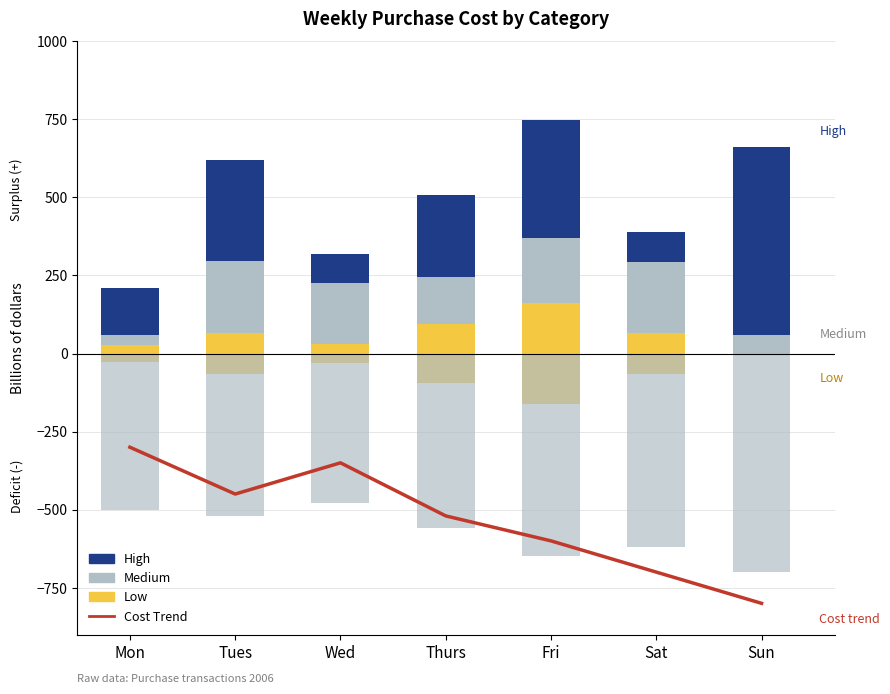

Which label corresponds to the largest value in the chart?

Sun